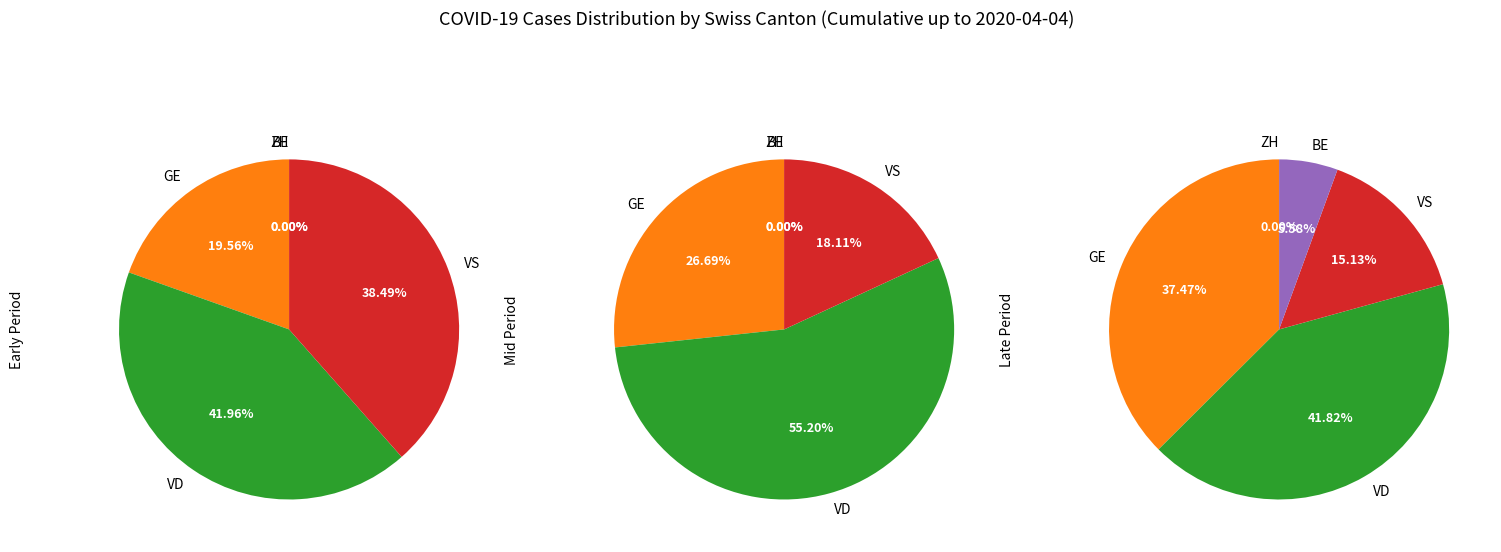

Is it true that 29 is 5% of the pie?

True